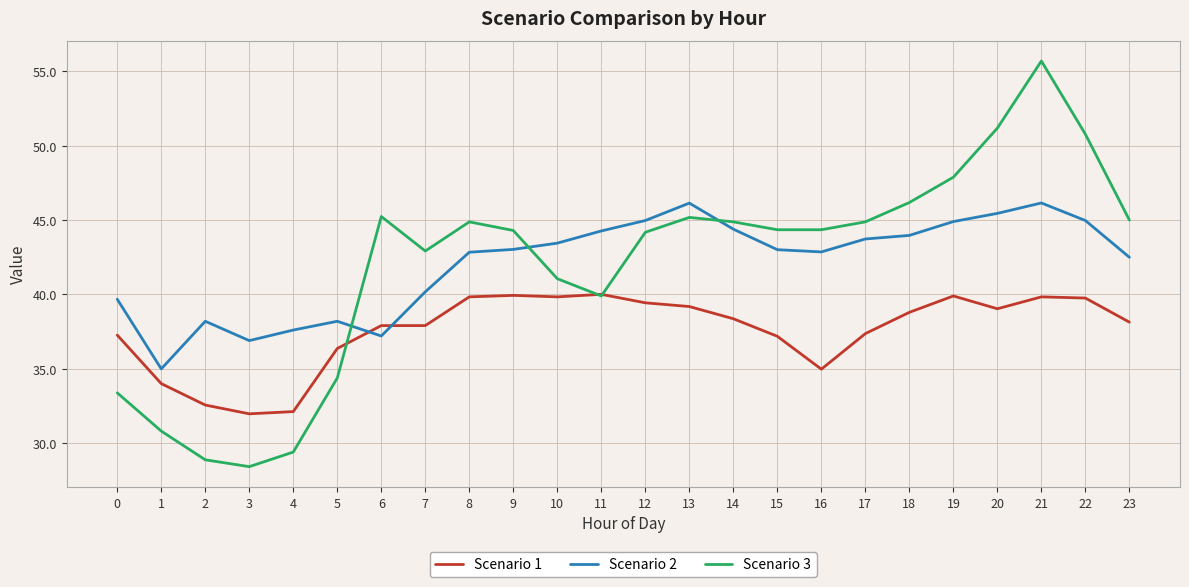

Rank the series at 22 from lowest to highest value.

Scenario 1, Scenario 2, Scenario 3